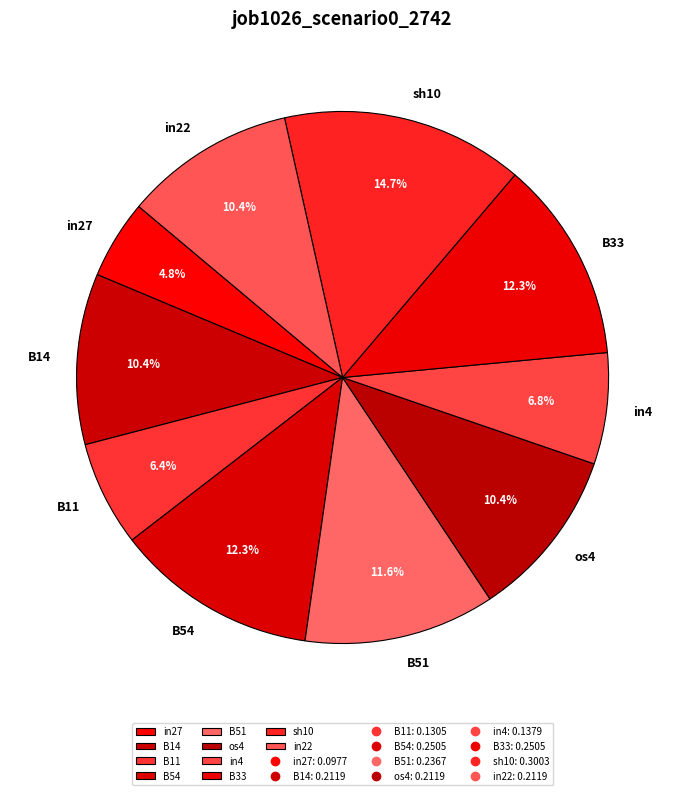

To the nearest percent, what is the difference between the largest and smallest slice percentages?

10%